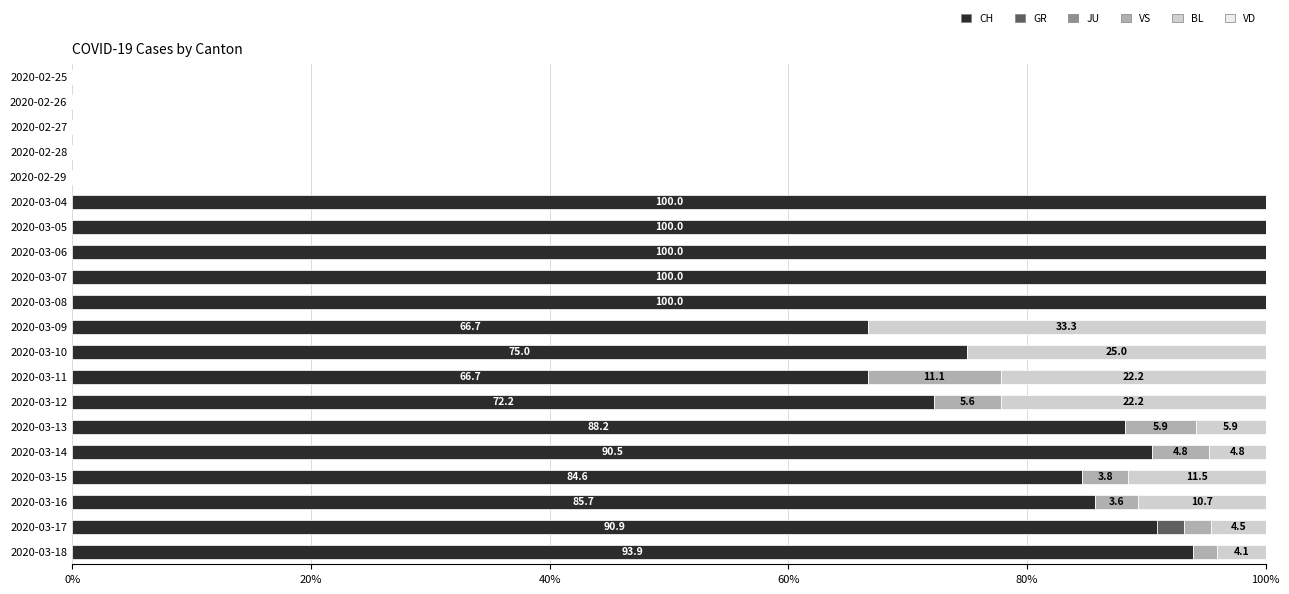

What is the total value across all series at 2020-03-05?

100.0